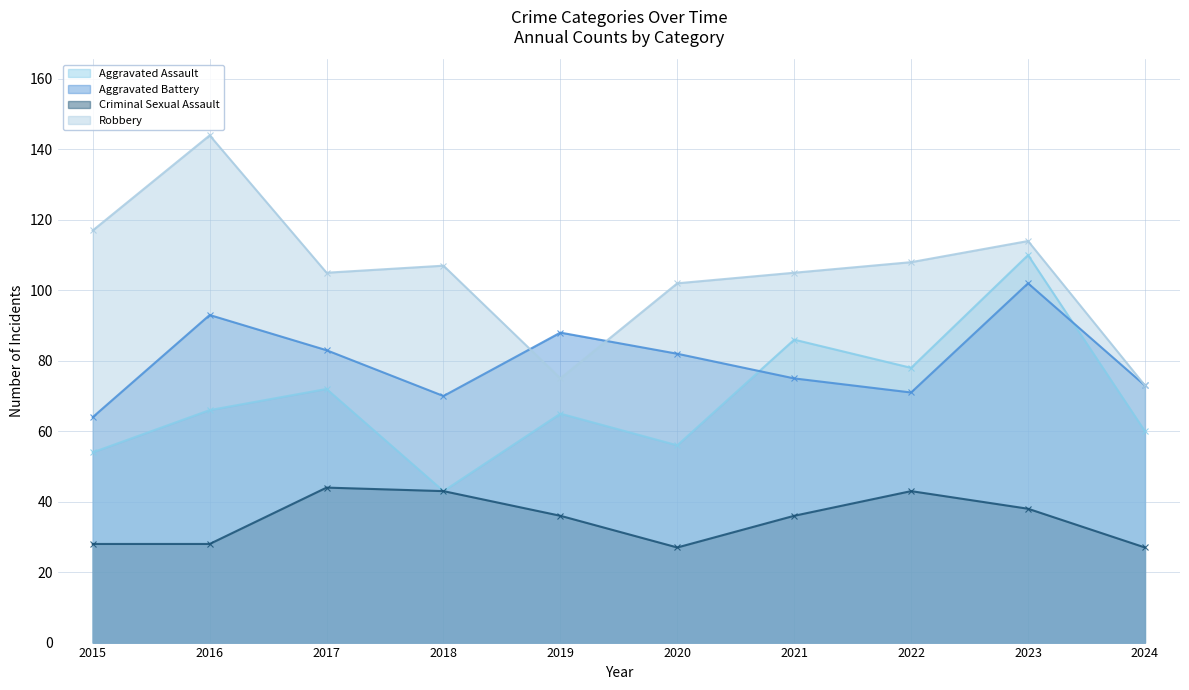

Reading left to right, extract all data points from this chart.

Aggravated Assault: 54	66	72	43	65	56	86	78	110	60
Aggravated Battery: 64	93	83	70	88	82	75	71	102	73
Criminal Sexual Assault: 28	28	44	43	36	27	36	43	38	27
Robbery: 117	144	105	107	75	102	105	108	114	73